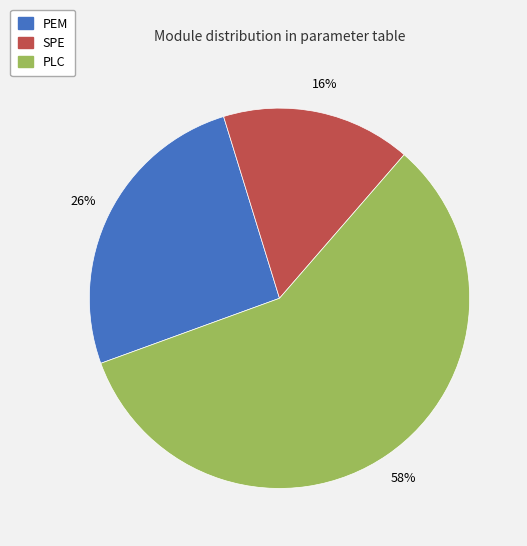

How many segments does this pie chart have?

3